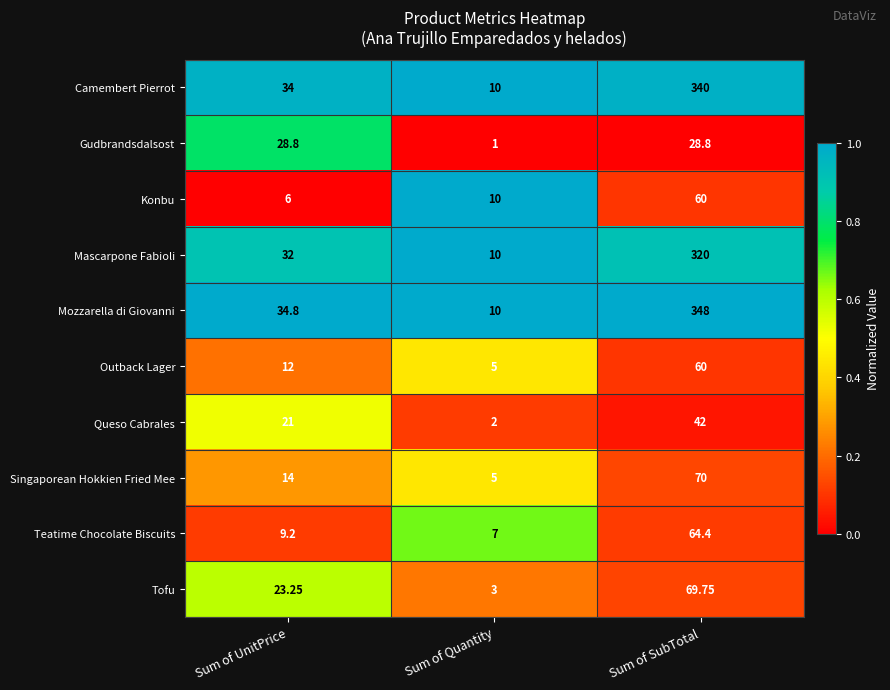

Count the number of categories in the chart.

3